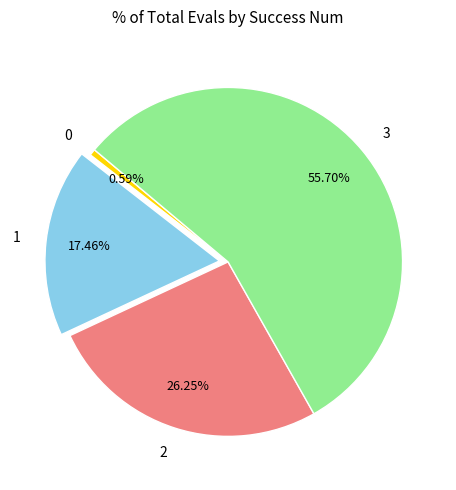

Rank the categories by value from lowest to highest.

0, 1, 2, 3